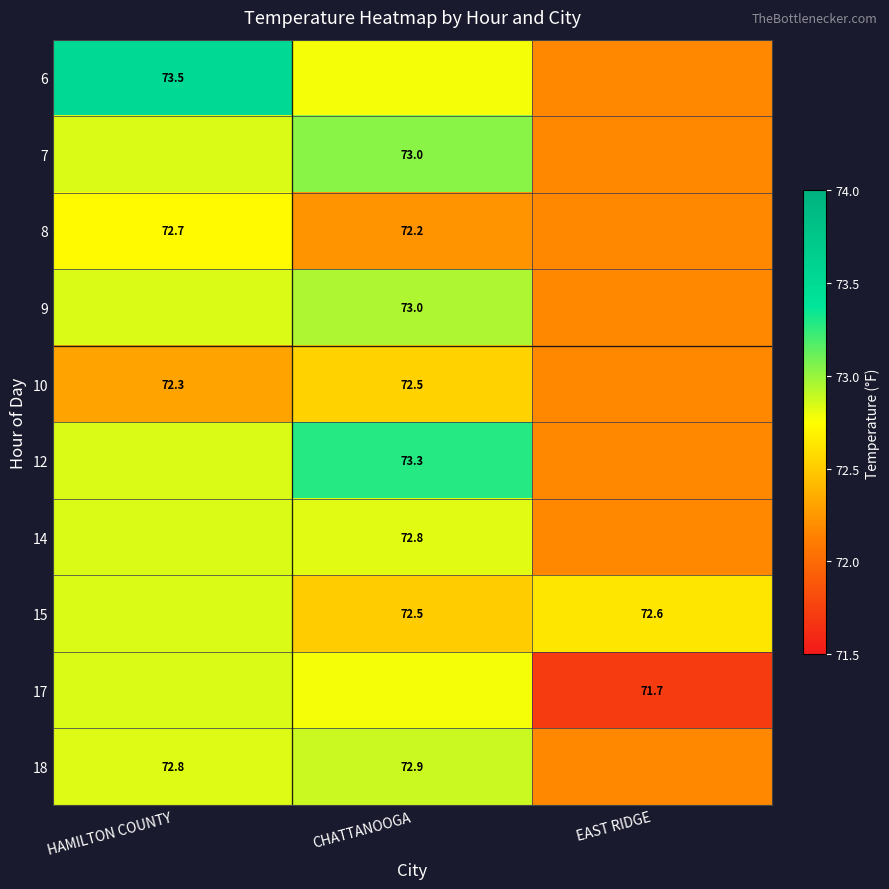

The 8 series shows 25.4 at CHATTANOOGA. True or false?

False